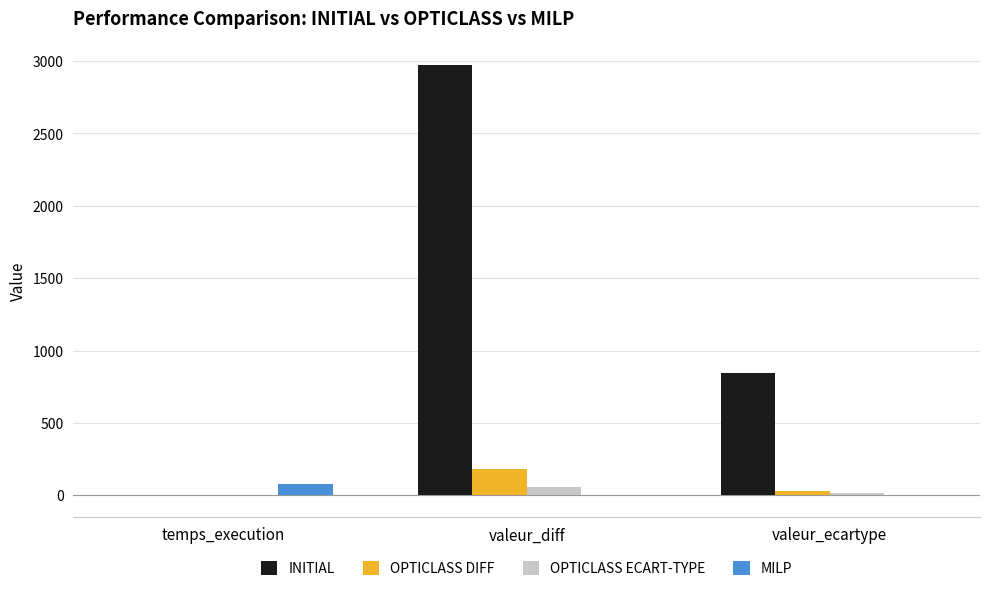

At which category is the sum across all series the highest?

valeur_diff